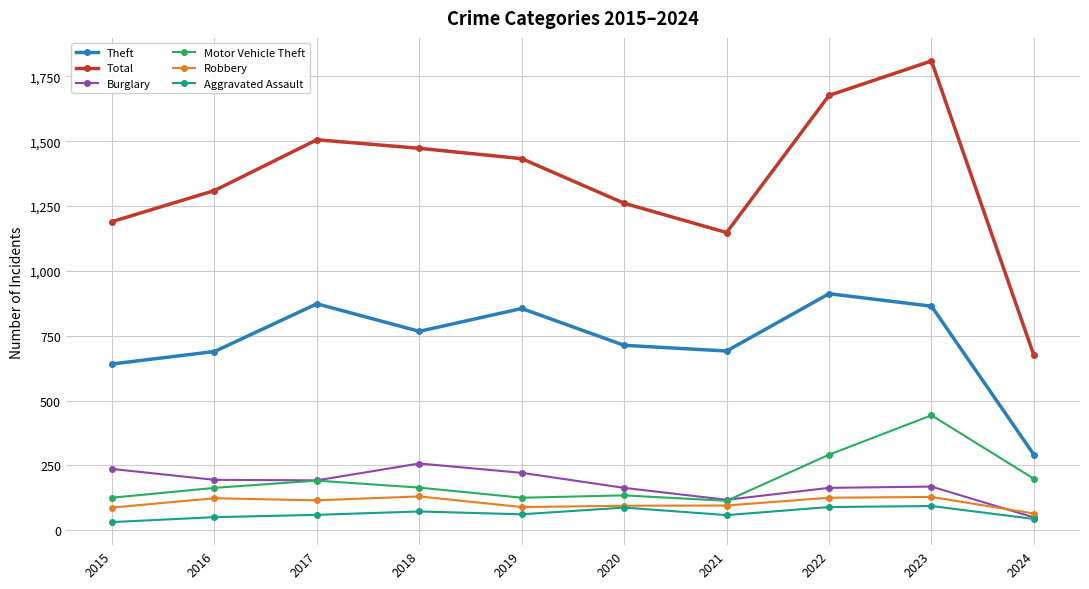

Which series has the largest range (max minus min)?

Total